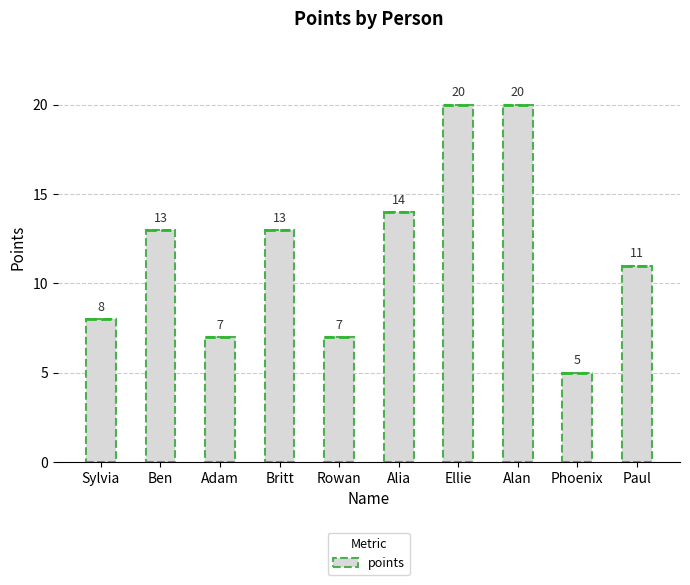

Reading left to right, what are all the values shown in this chart?

8	13	7	13	7	14	20	20	5	11